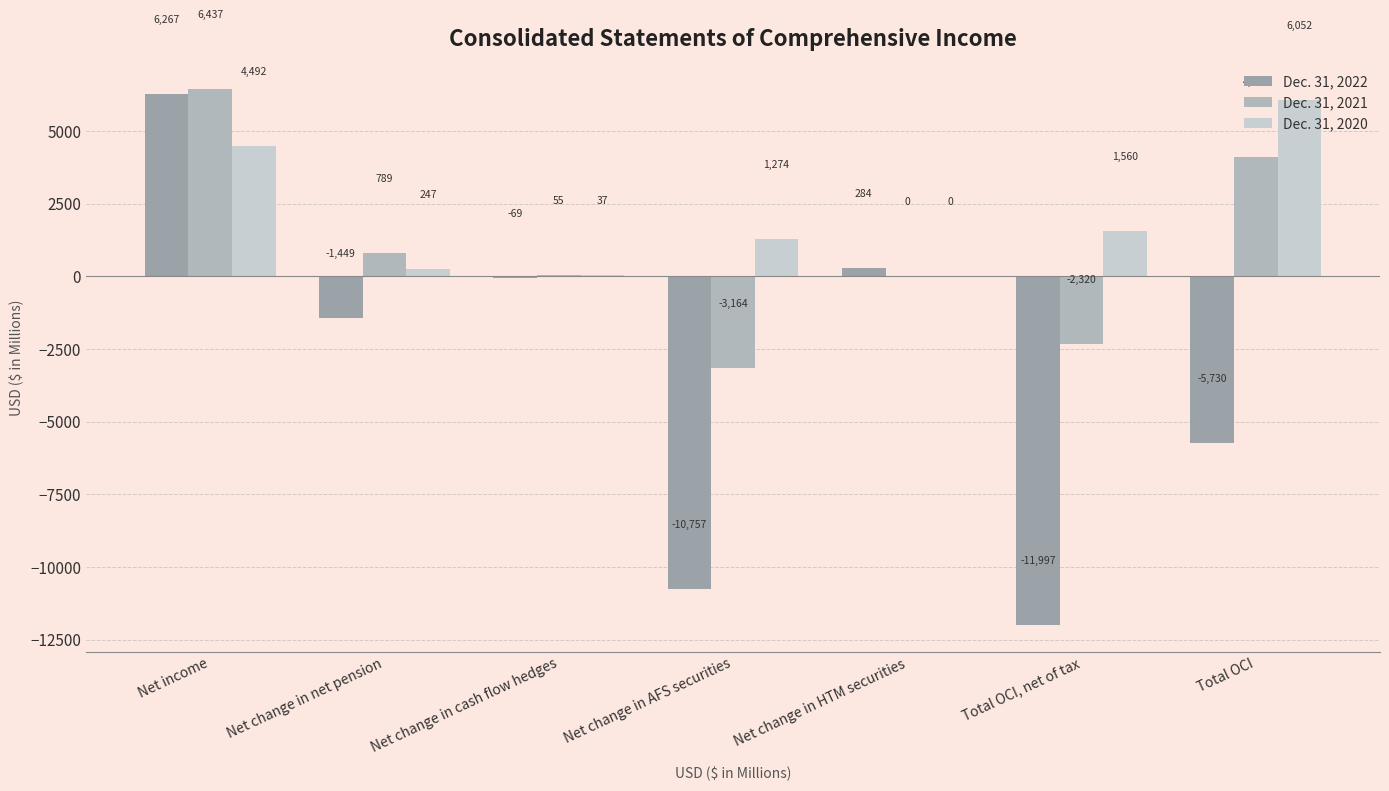

What is the label of the 2nd bar from the left?

Net change in net pension